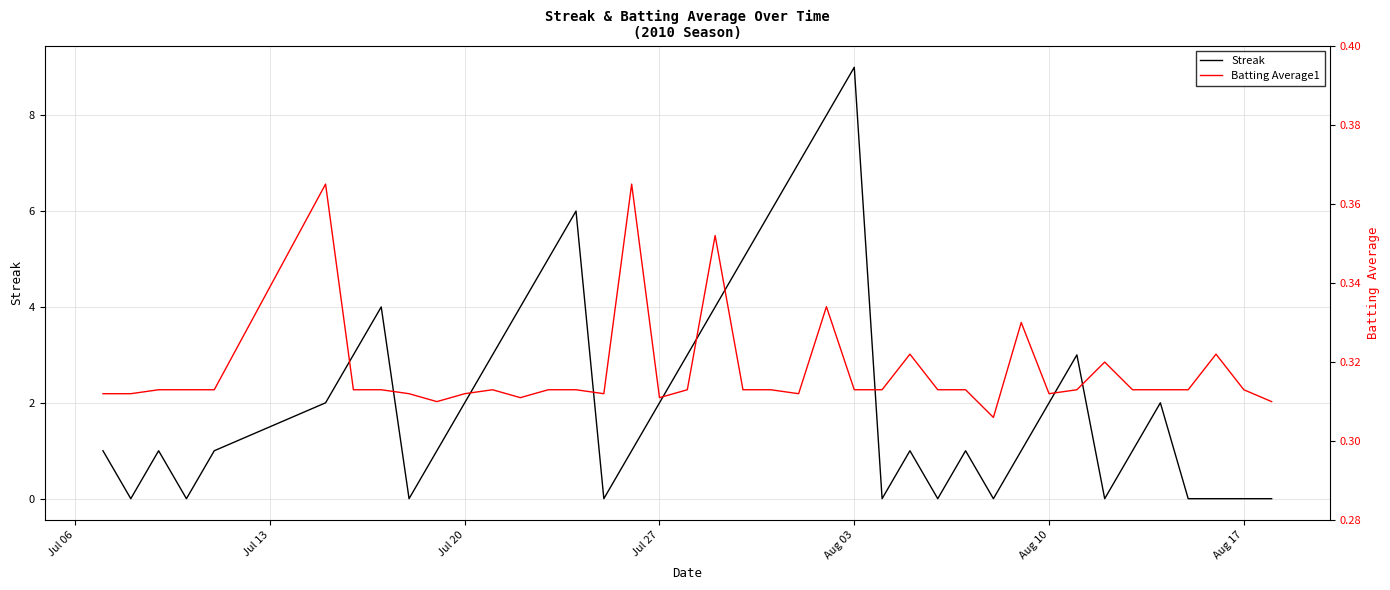

At which label does Streak reach its peak?

Aug 03